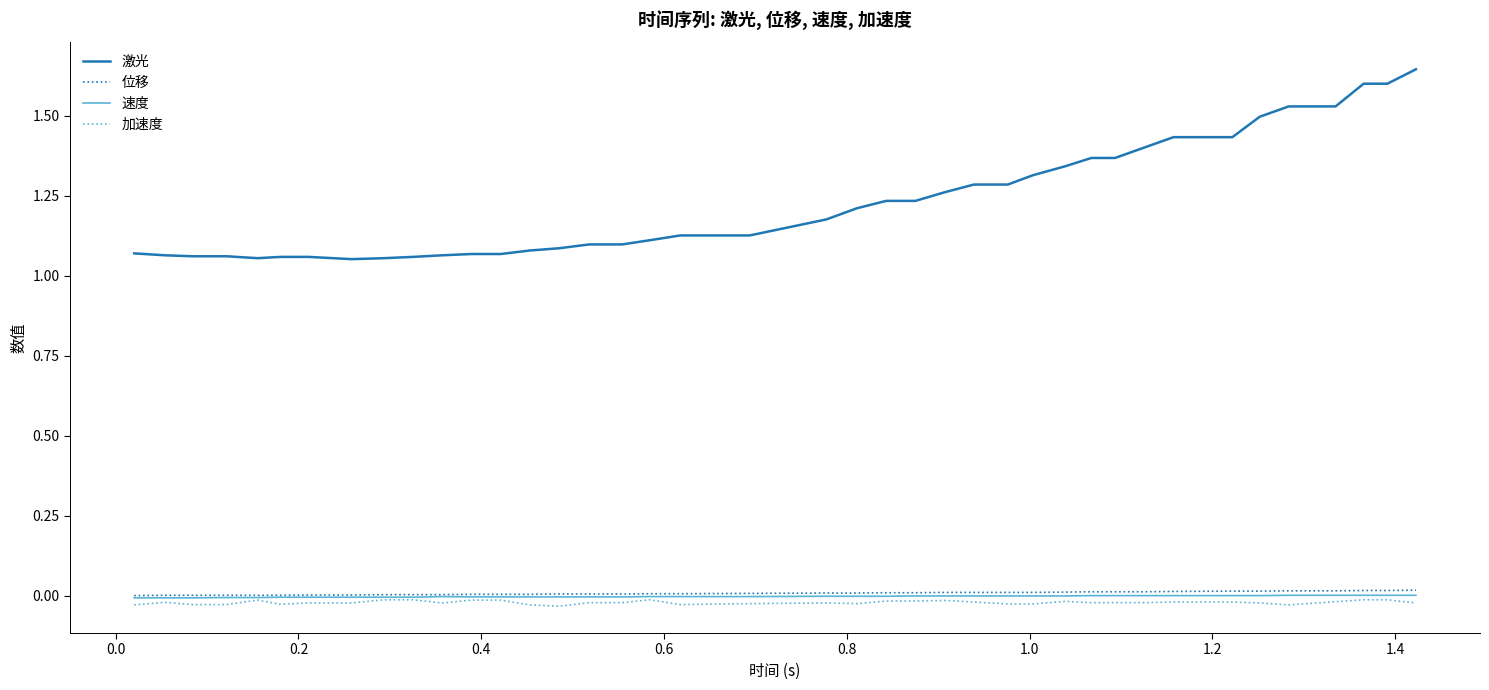

Which series has the largest range (max minus min)?

激光